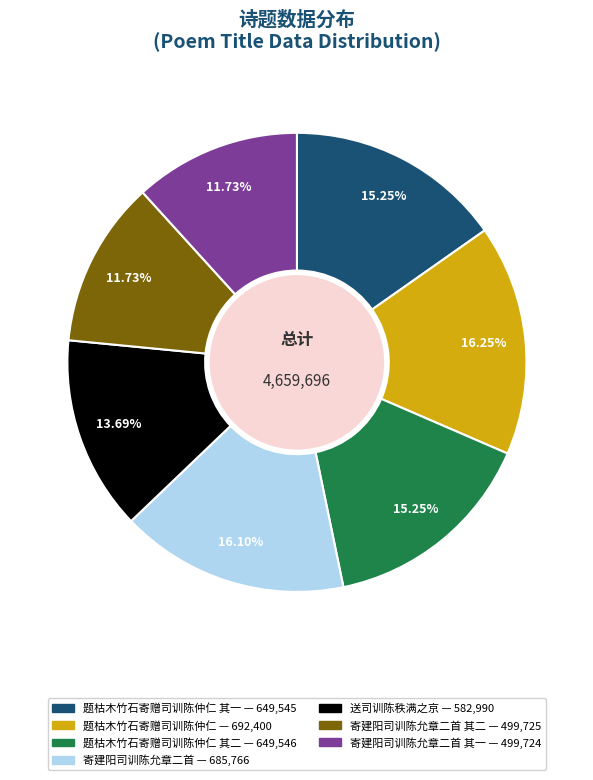

Is there a majority slice in this chart?

No